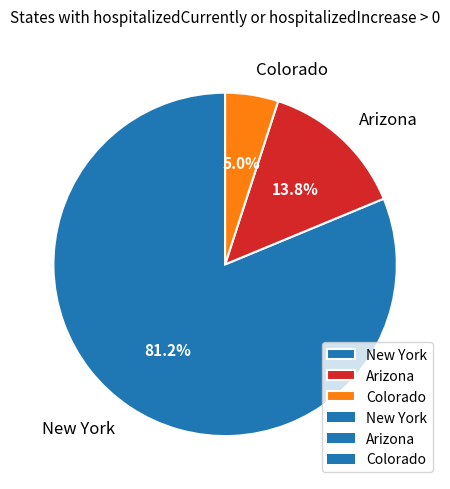

What portion of the pie excludes New York?

18.8%